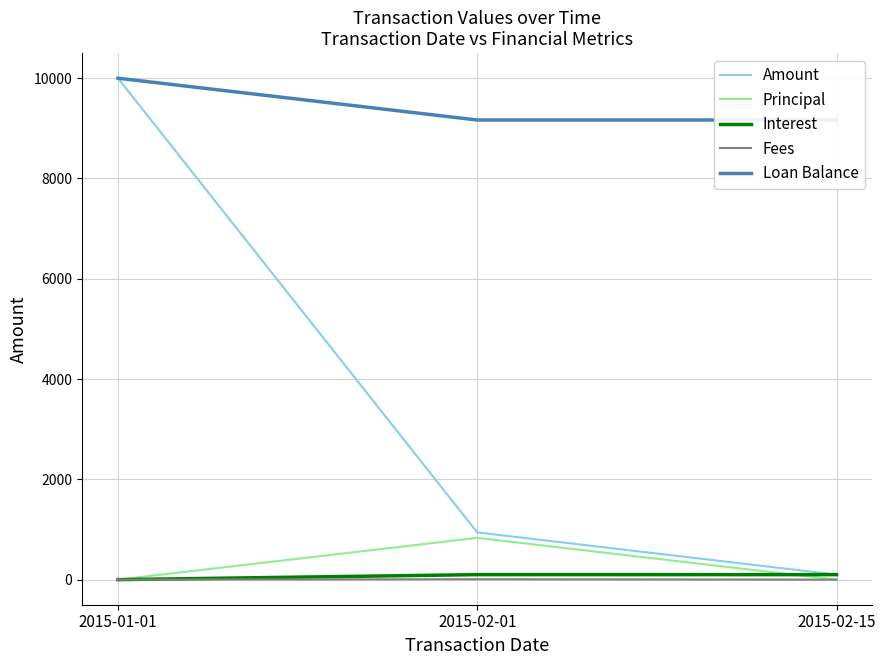

How many values in the Principal series exceed 0?

1